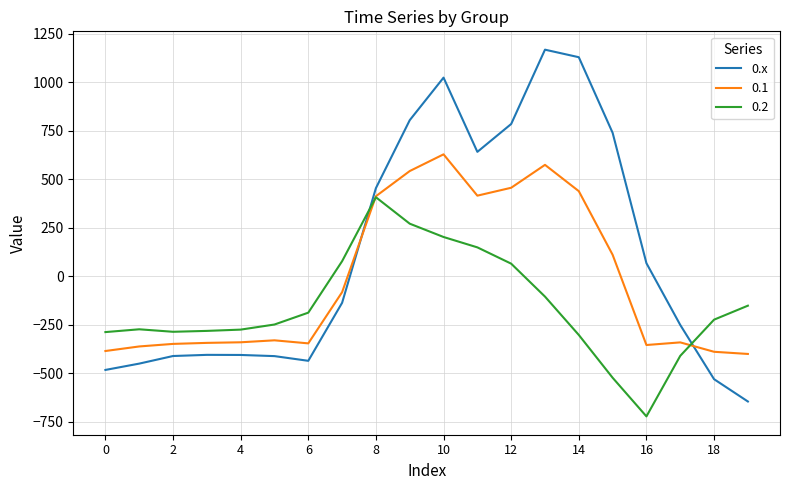

List the series in order of their overall mean, highest first.

0.x, 0.1, 0.2